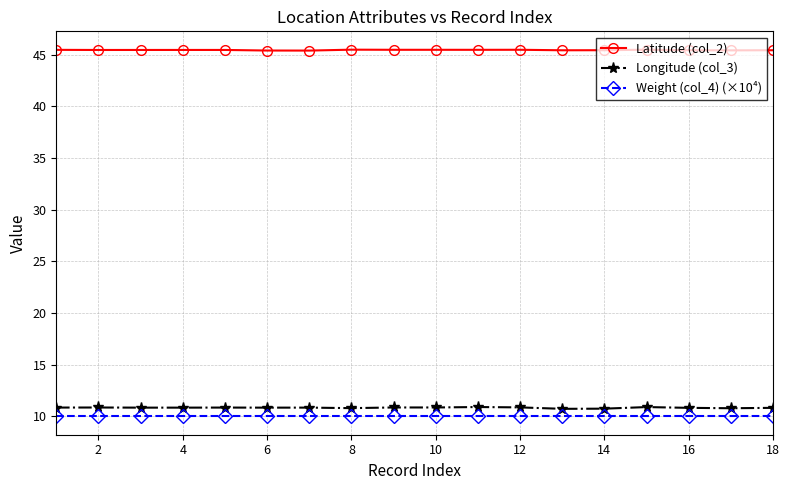

Which series has the largest total across all categories?

Latitude (col_2)